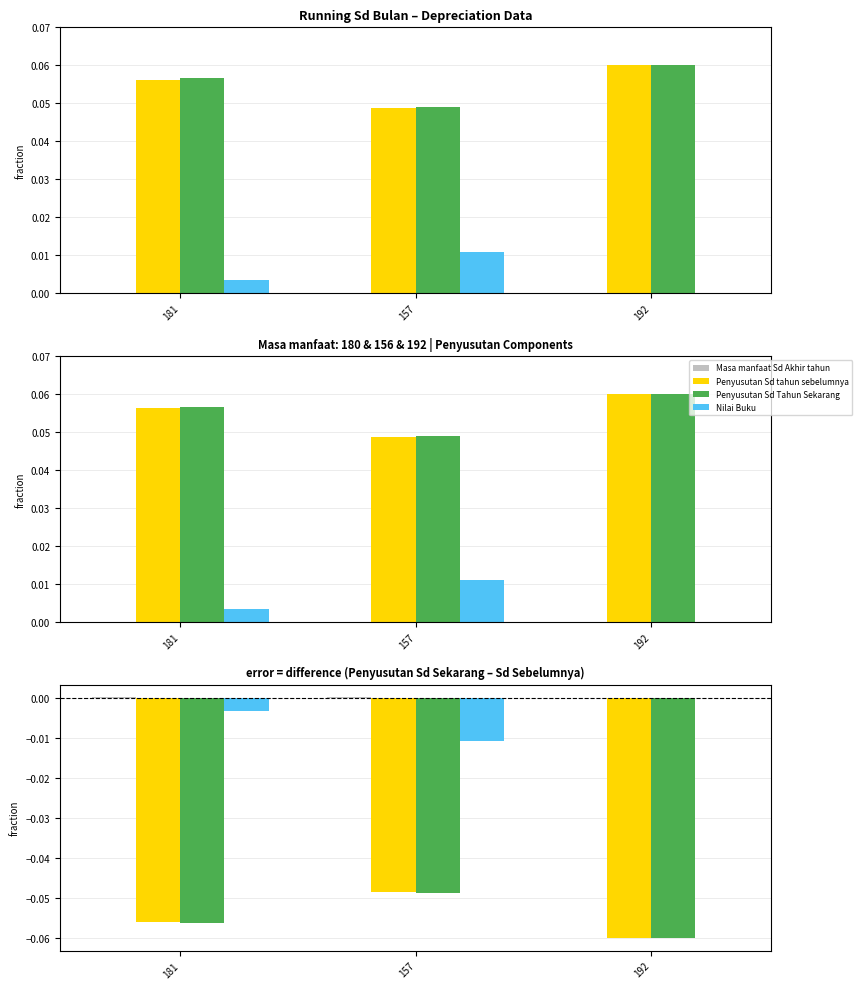

How many groups of bars are there?

3